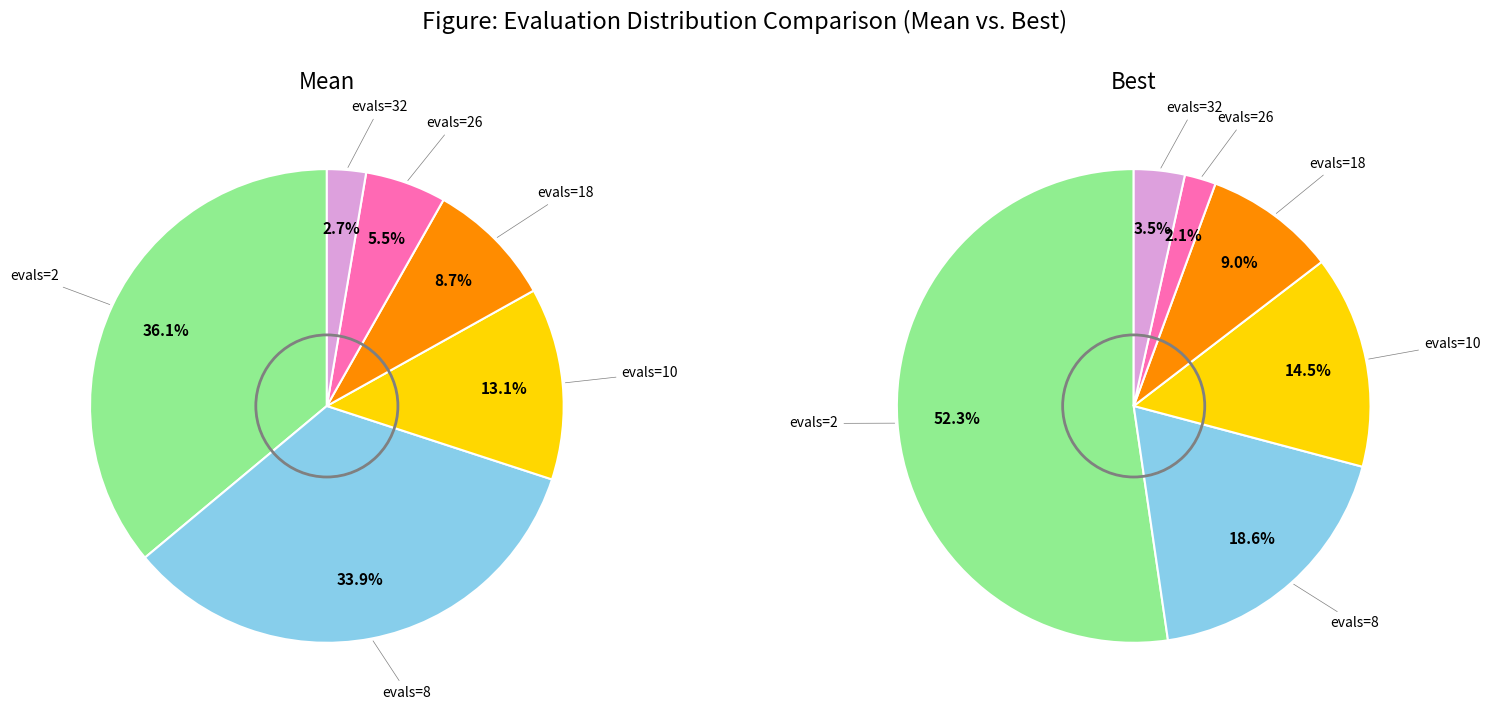

What is the smallest slice in the pie chart?

evals=26